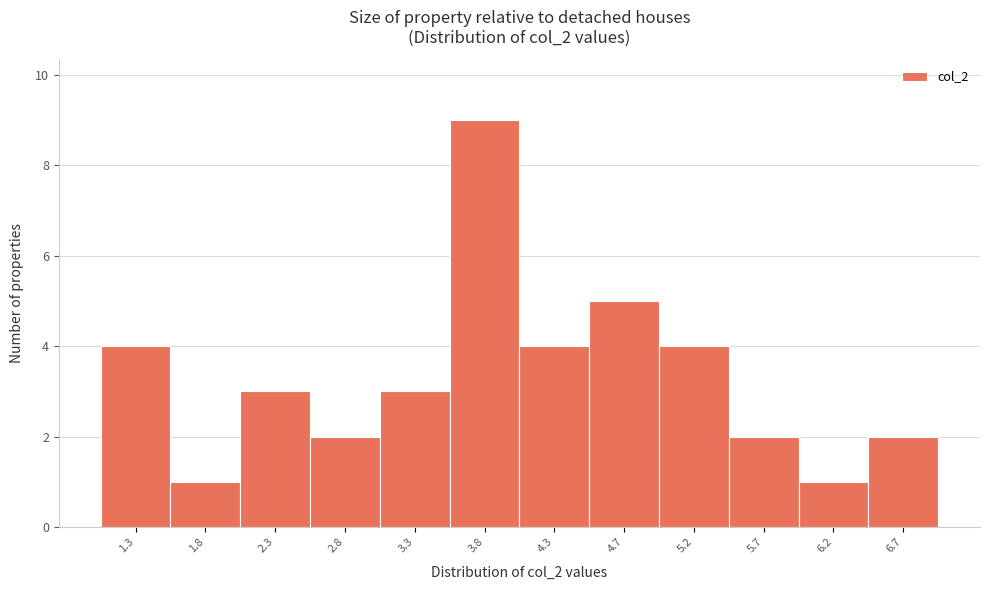

Reading left to right, transcribe all the data shown in this chart.

4	1	3	2	3	9	4	5	4	2	1	2